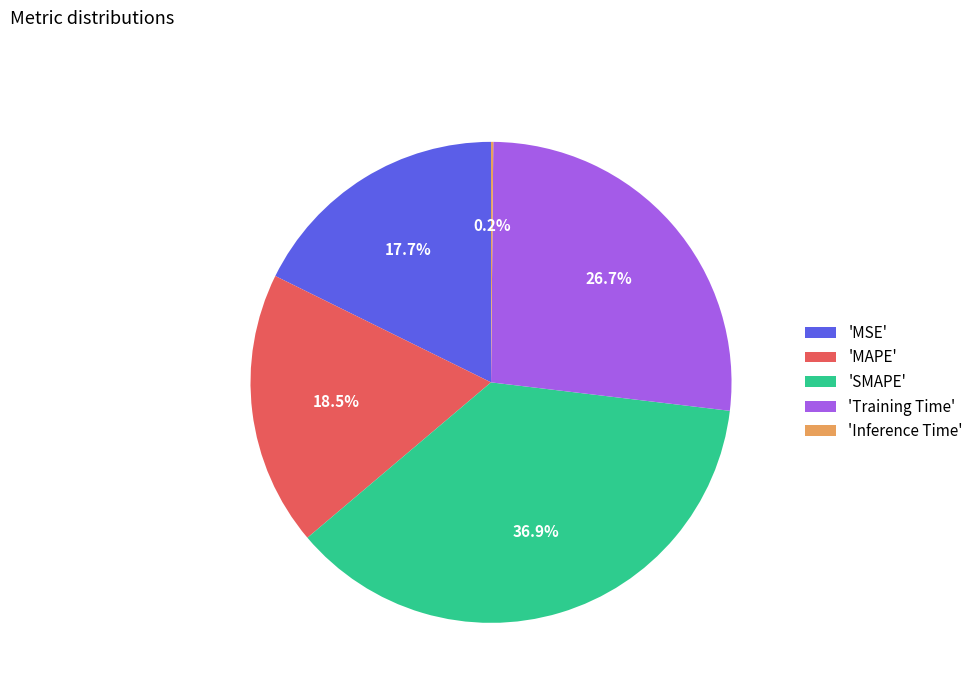

What percentage is NOT represented by 'Training Time'?

73.3%